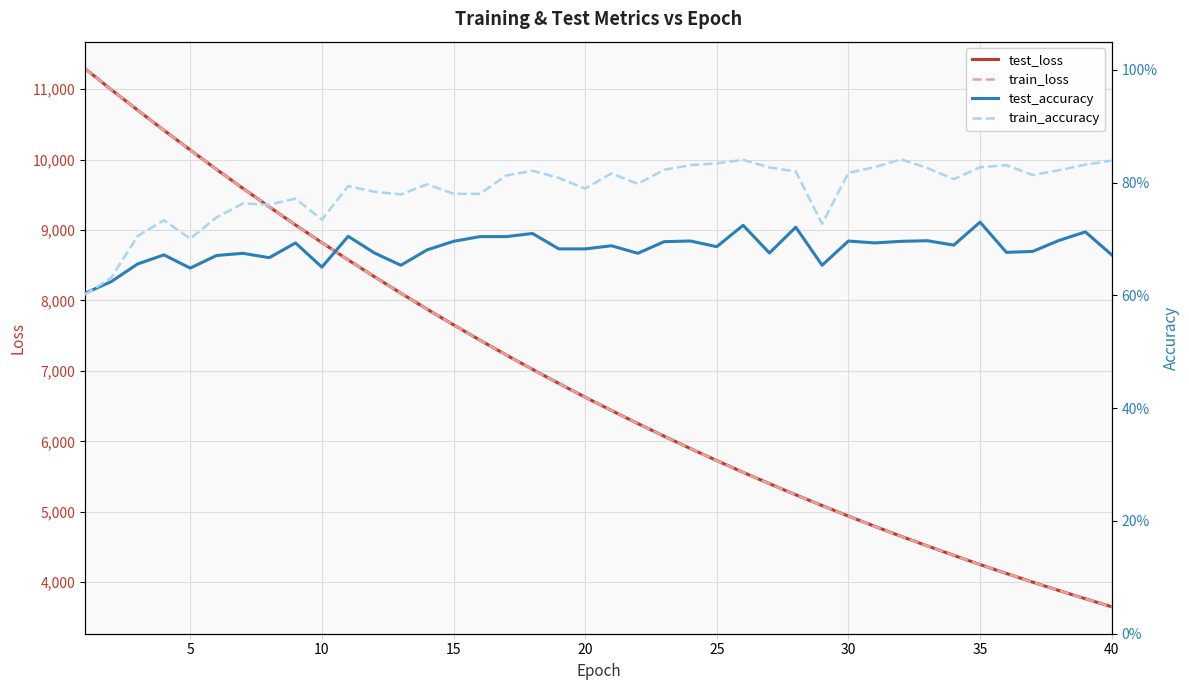

What is the maximum value for test_loss?

11292.8